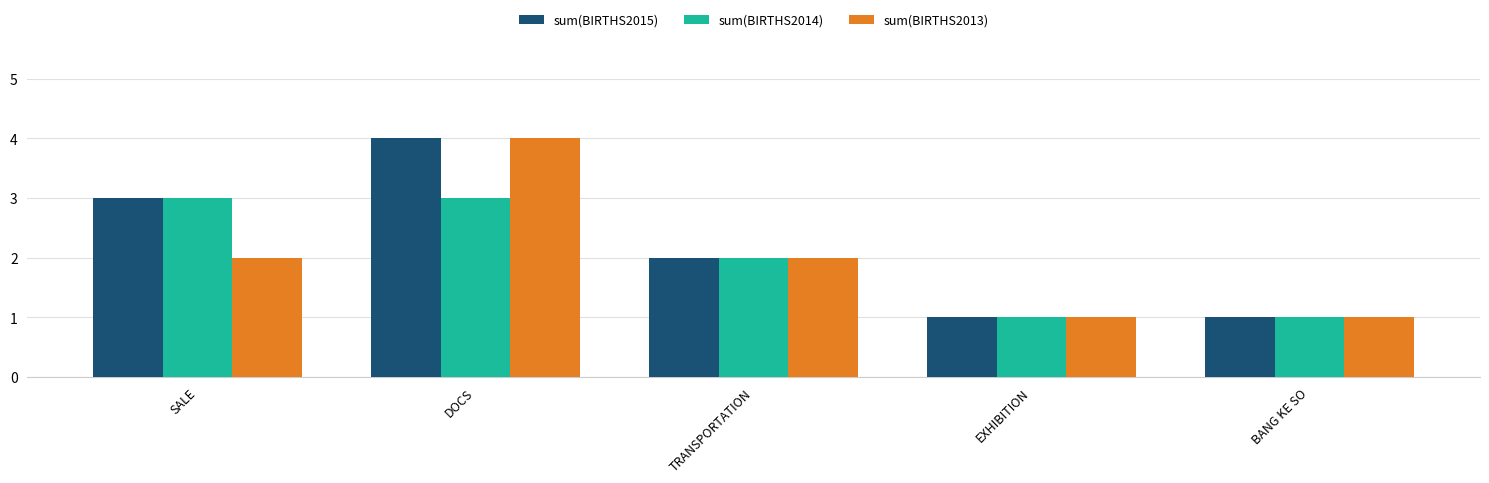

What is the average value of the sum(BIRTHS2015) series?

2